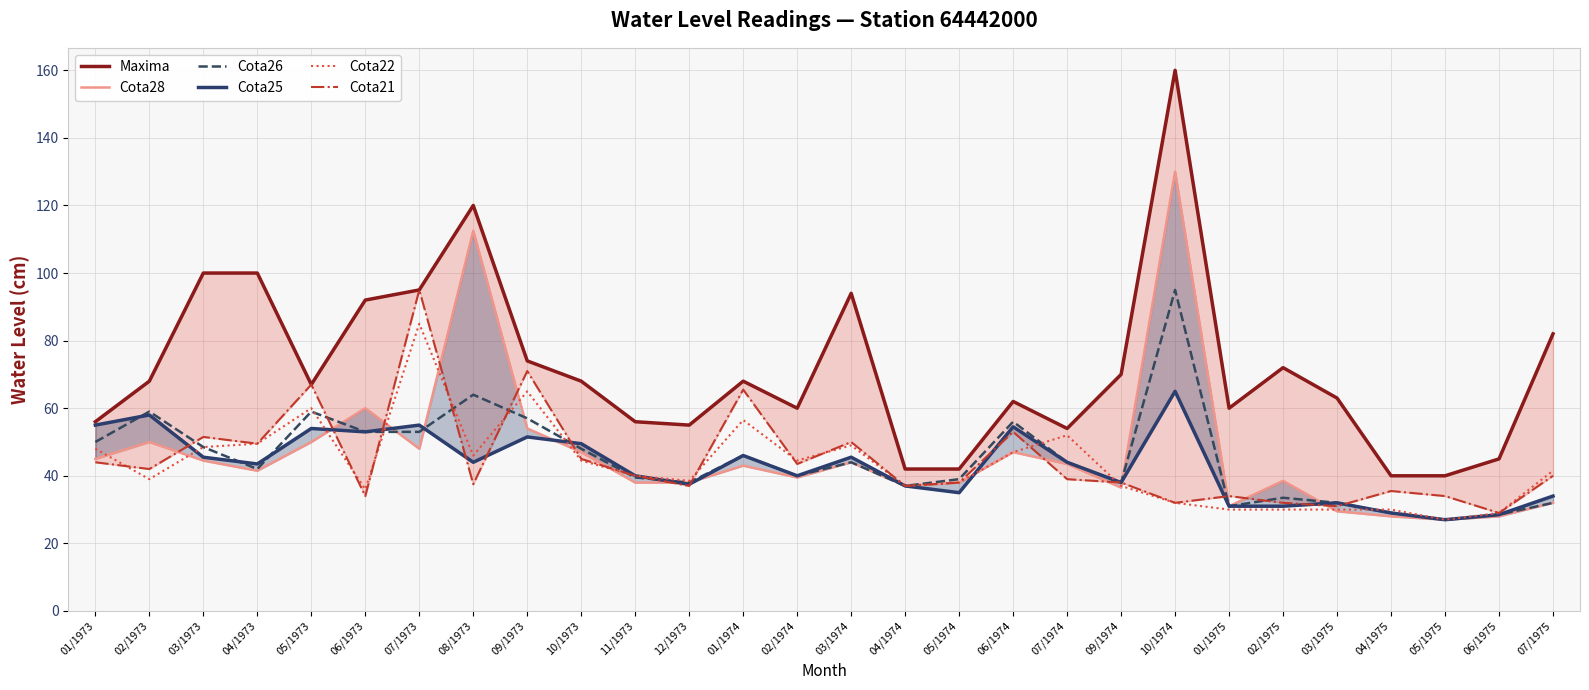

What is the smallest value displayed?

27.0